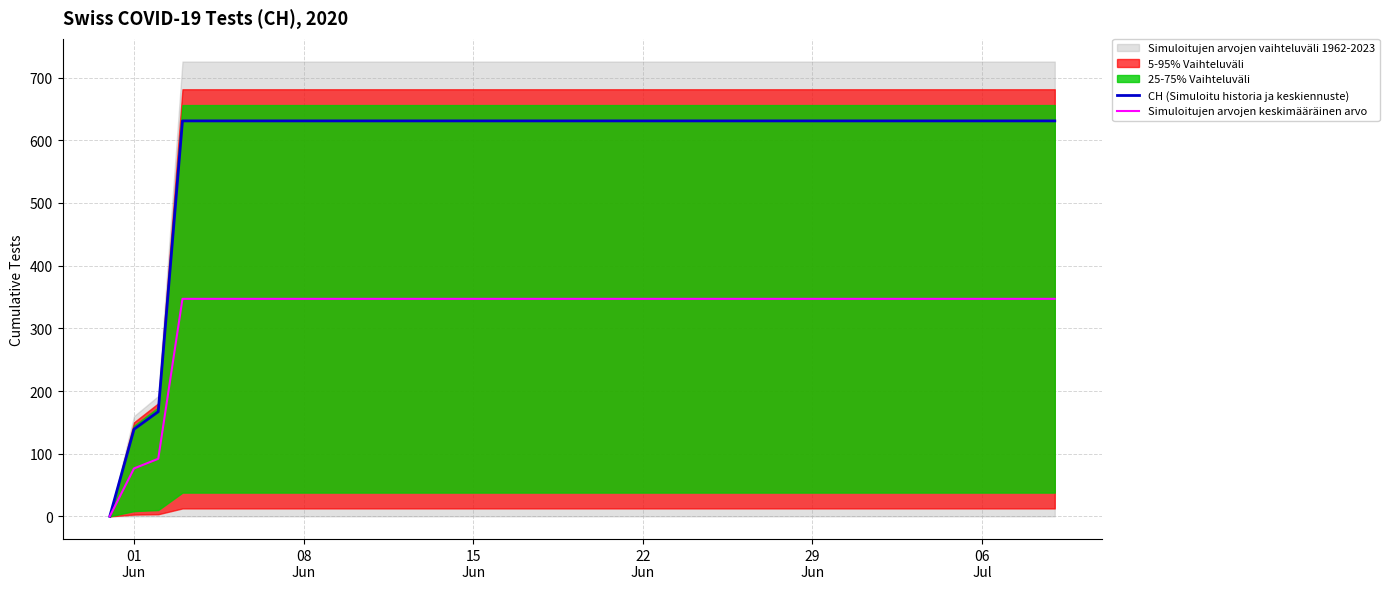

What is the maximum value for Simuloitujen arvojen keskimääräinen arvo?

347.1